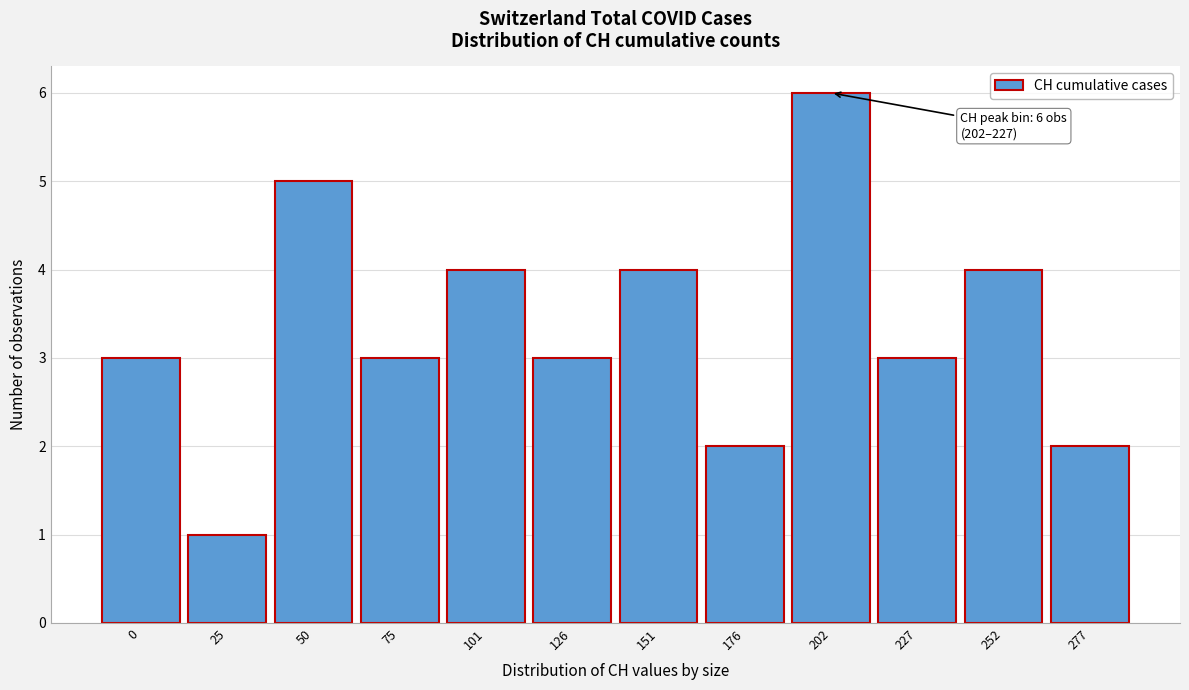

Reading left to right, extract all data points from this chart.

0=3	25=1	50=5	75=3	101=4	126=3	151=4	176=2	202=6	227=3	252=4	277=2